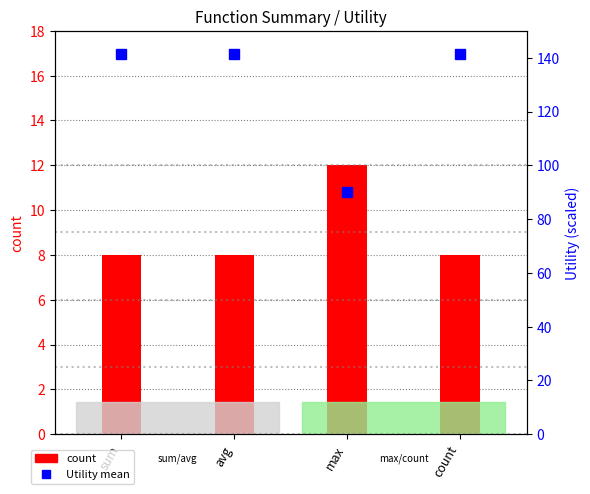

At which label does percentile rank within the sample reach its minimum?

max